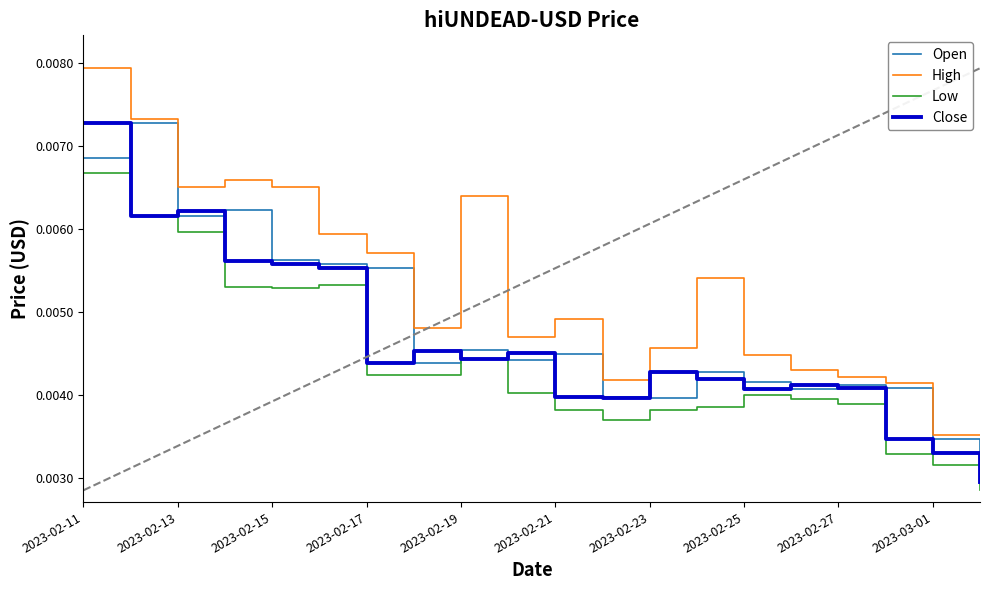

Does the chart have visible grid lines?

No